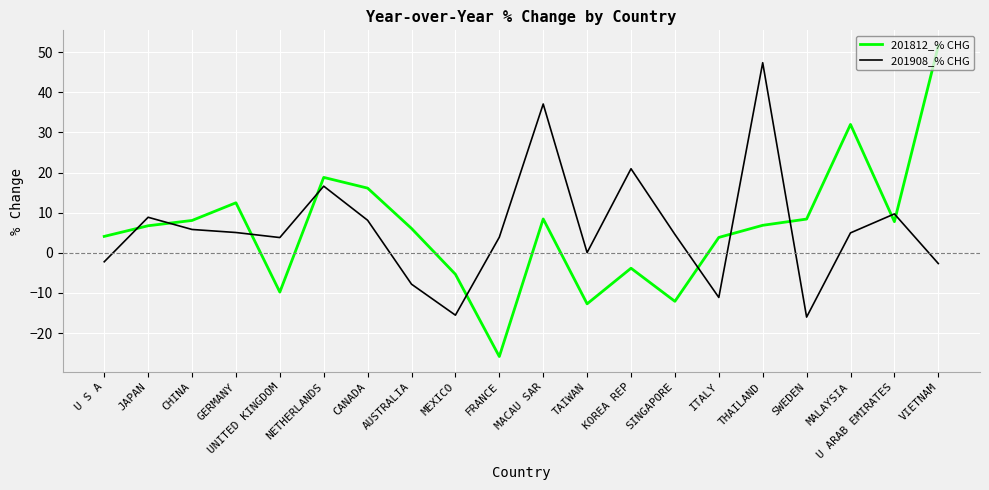

At which label is 201812_% CHG closest to 12?

GERMANY